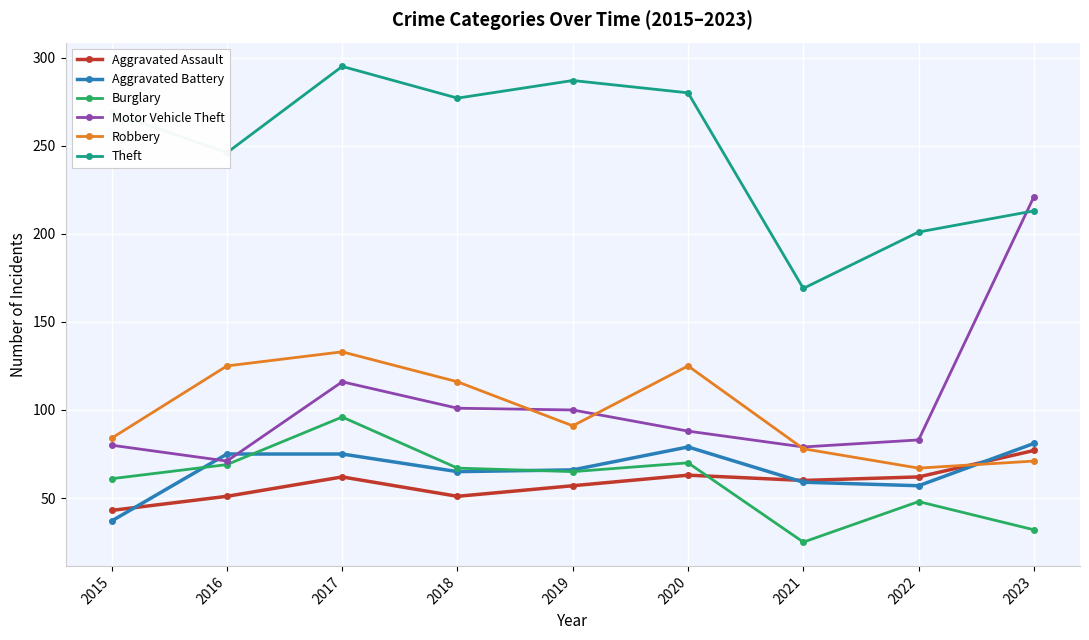

Which series has the widest spread of values?

Motor Vehicle Theft